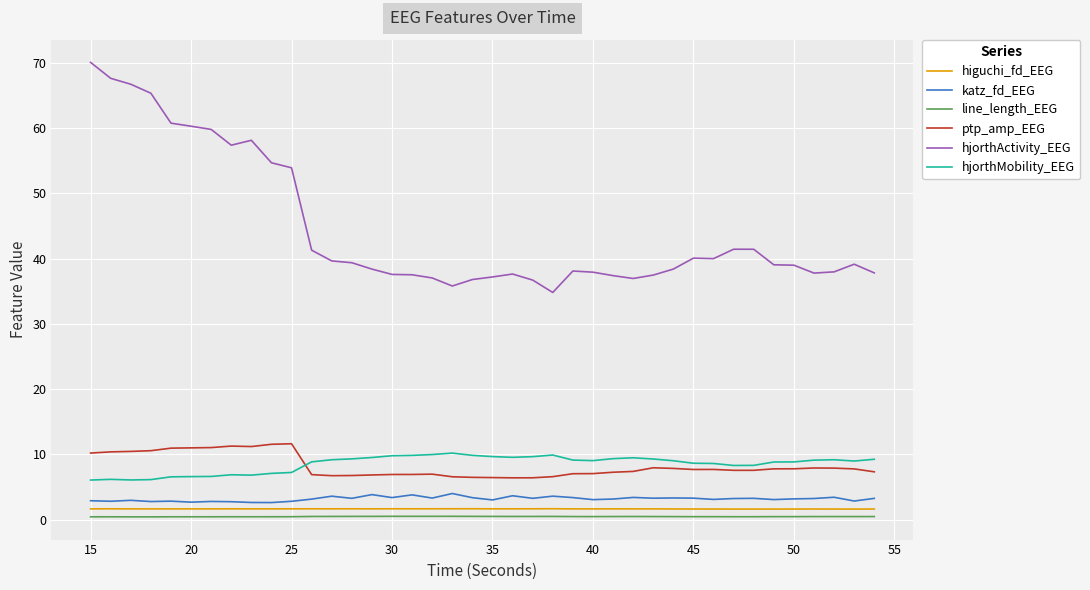

How many higuchi_fd_EEG values are between 1 and 2?

40